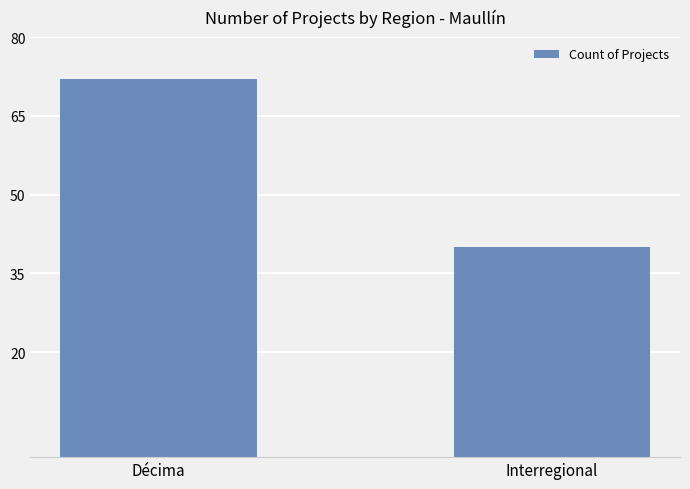

Which label corresponds to the smallest value in the chart?

Interregional